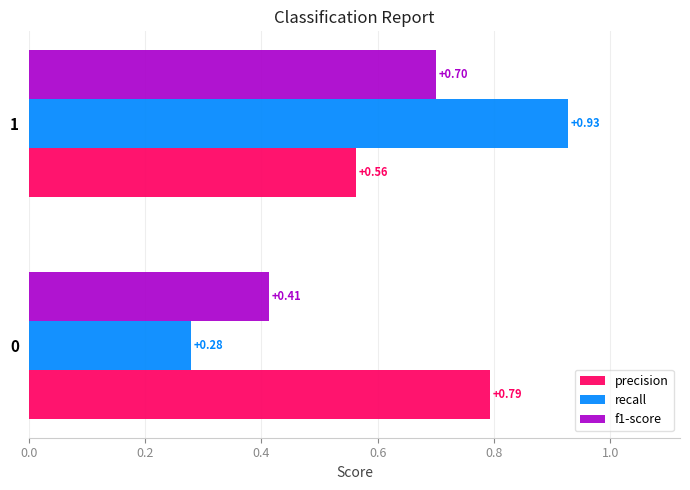

Rank the series by their average value, from lowest to highest.

f1-score, recall, precision